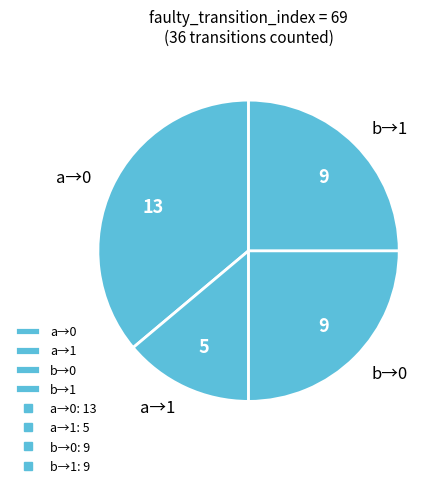

Which category has the biggest portion of the pie?

a→0